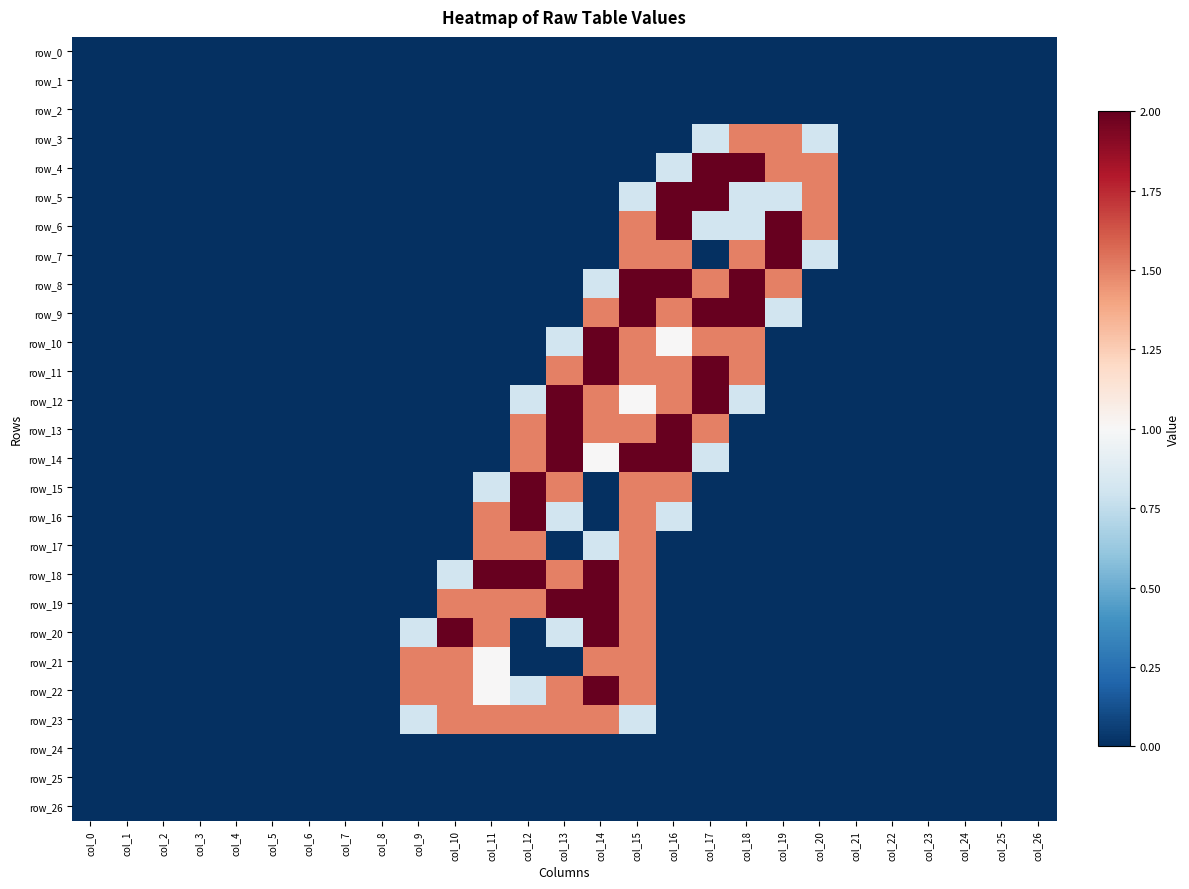

At which label is row_25 closest to 0?

col_0